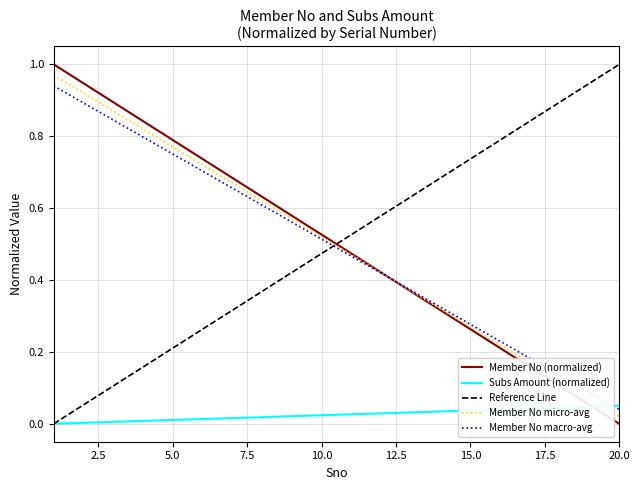

True or false: Member No micro-avg and Reference Line cross at least once.

True